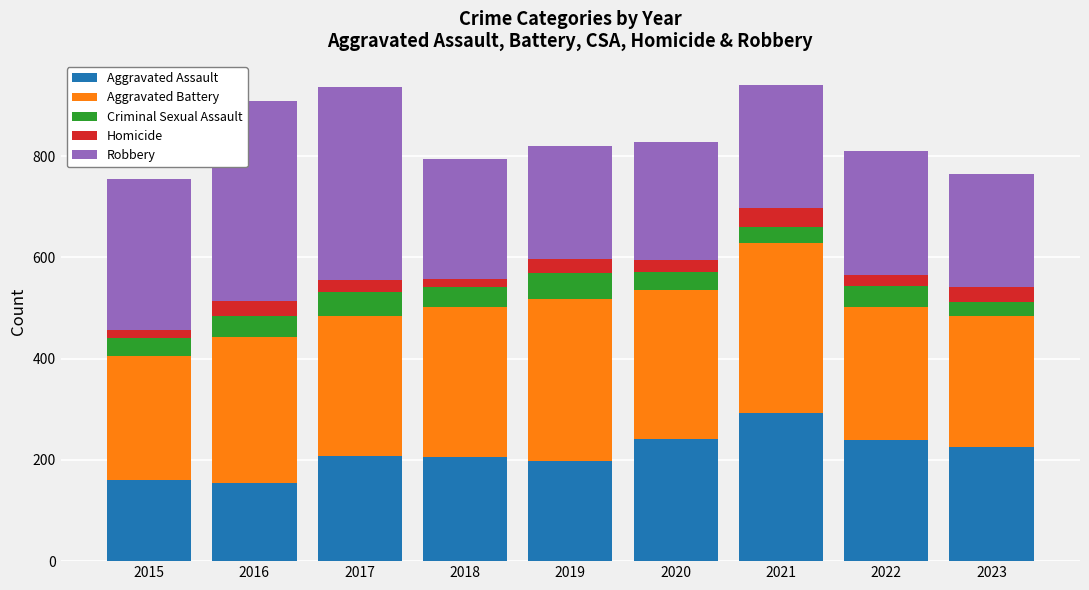

What is the minimum value for Aggravated Assault?

154